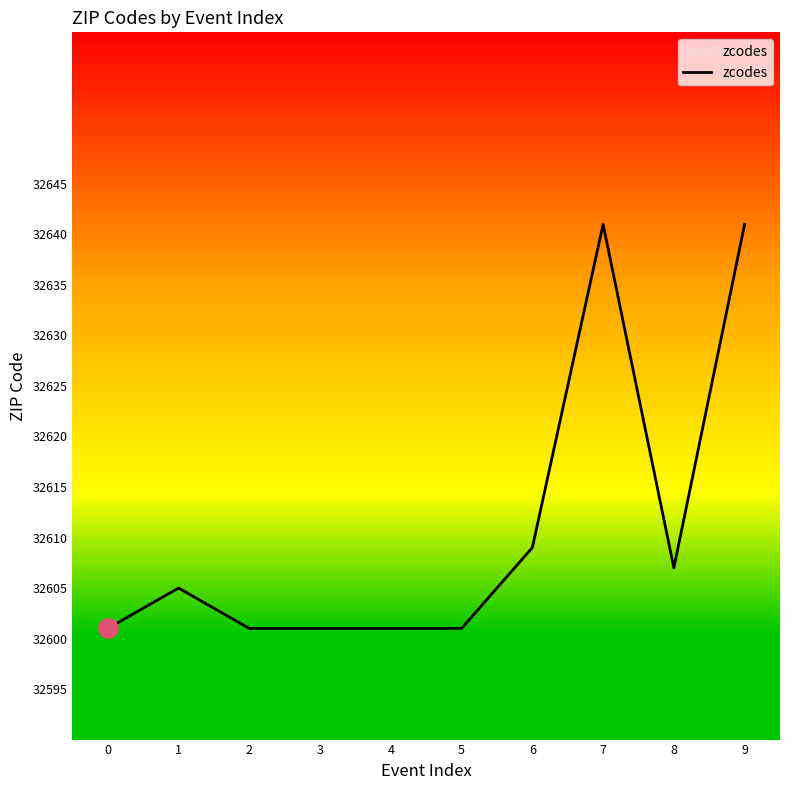

Where is the data nearest to the value 32621?

6